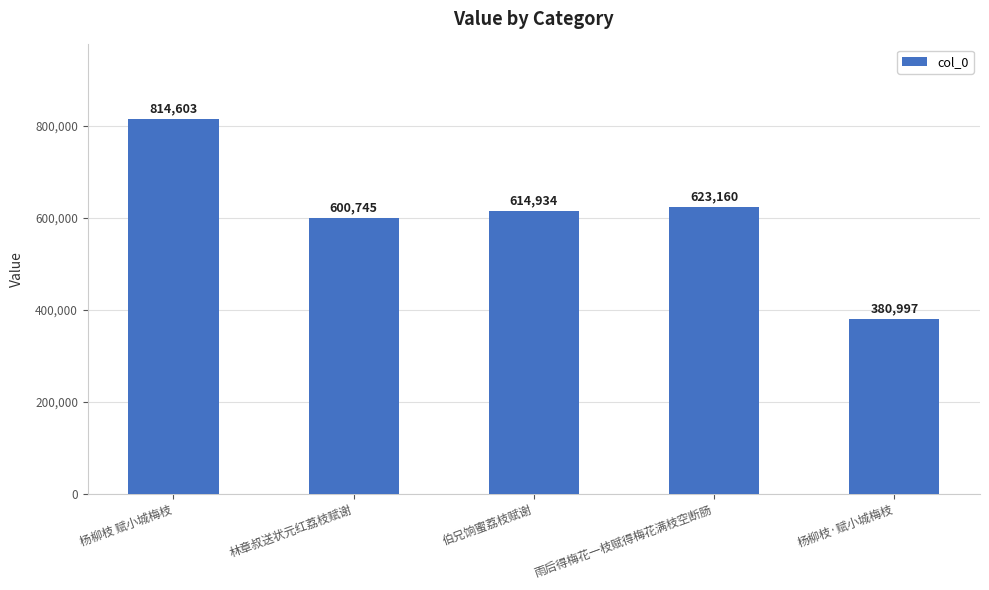

At which label is the value closest to 597800?

林章叔送状元红荔枝赋谢